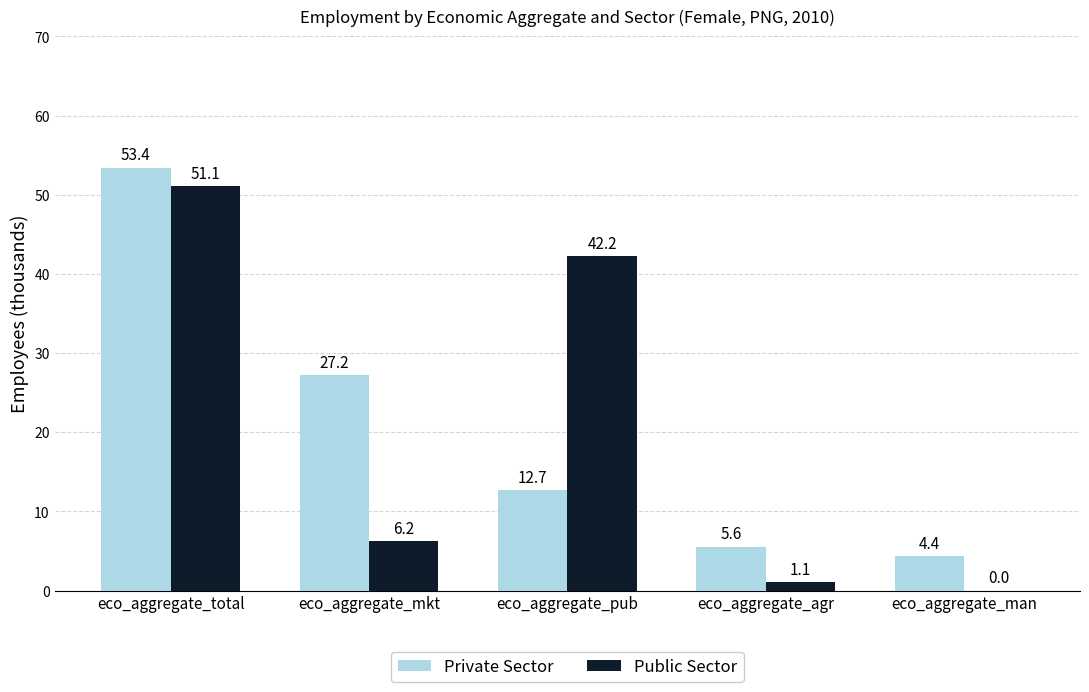

Reading right to left, what are all the values shown in this chart?

Private Sector: 4.4	5.6	12.7	27.2	53.4
Public Sector: 0.0	1.1	42.2	6.2	51.1